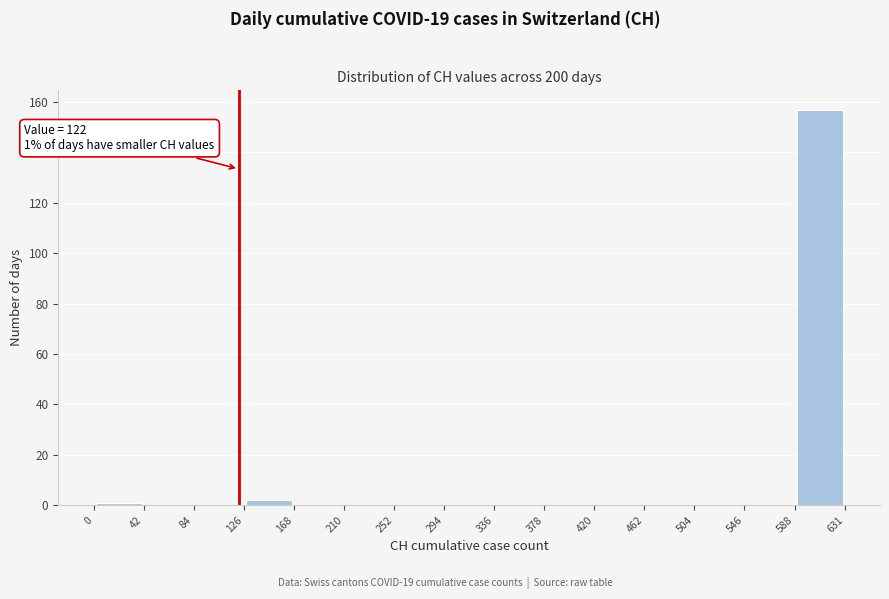

Which range on the x-axis has the tallest bar?

588 to 631